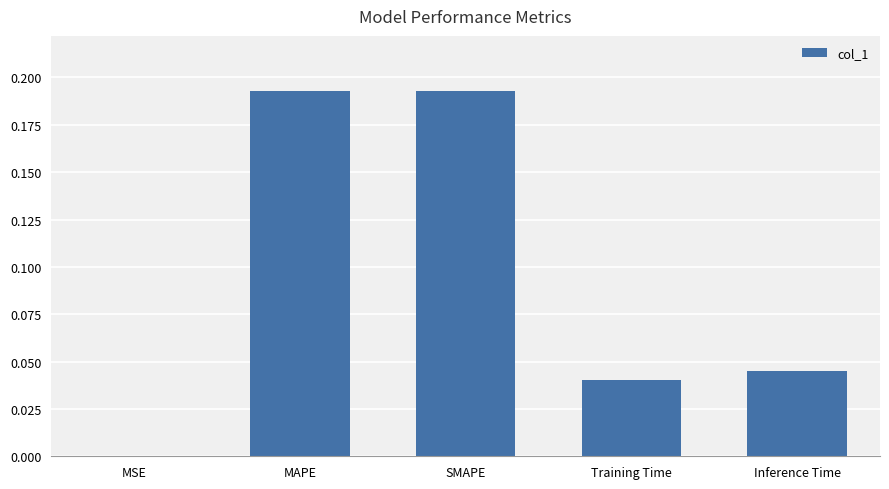

Between Training Time and Inference Time, which is larger?

Inference Time